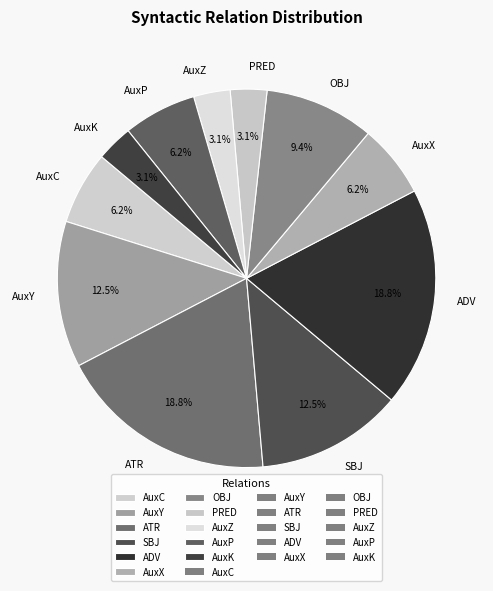

To the nearest percent, what is the combined percentage of SBJ and AuxK?

16%